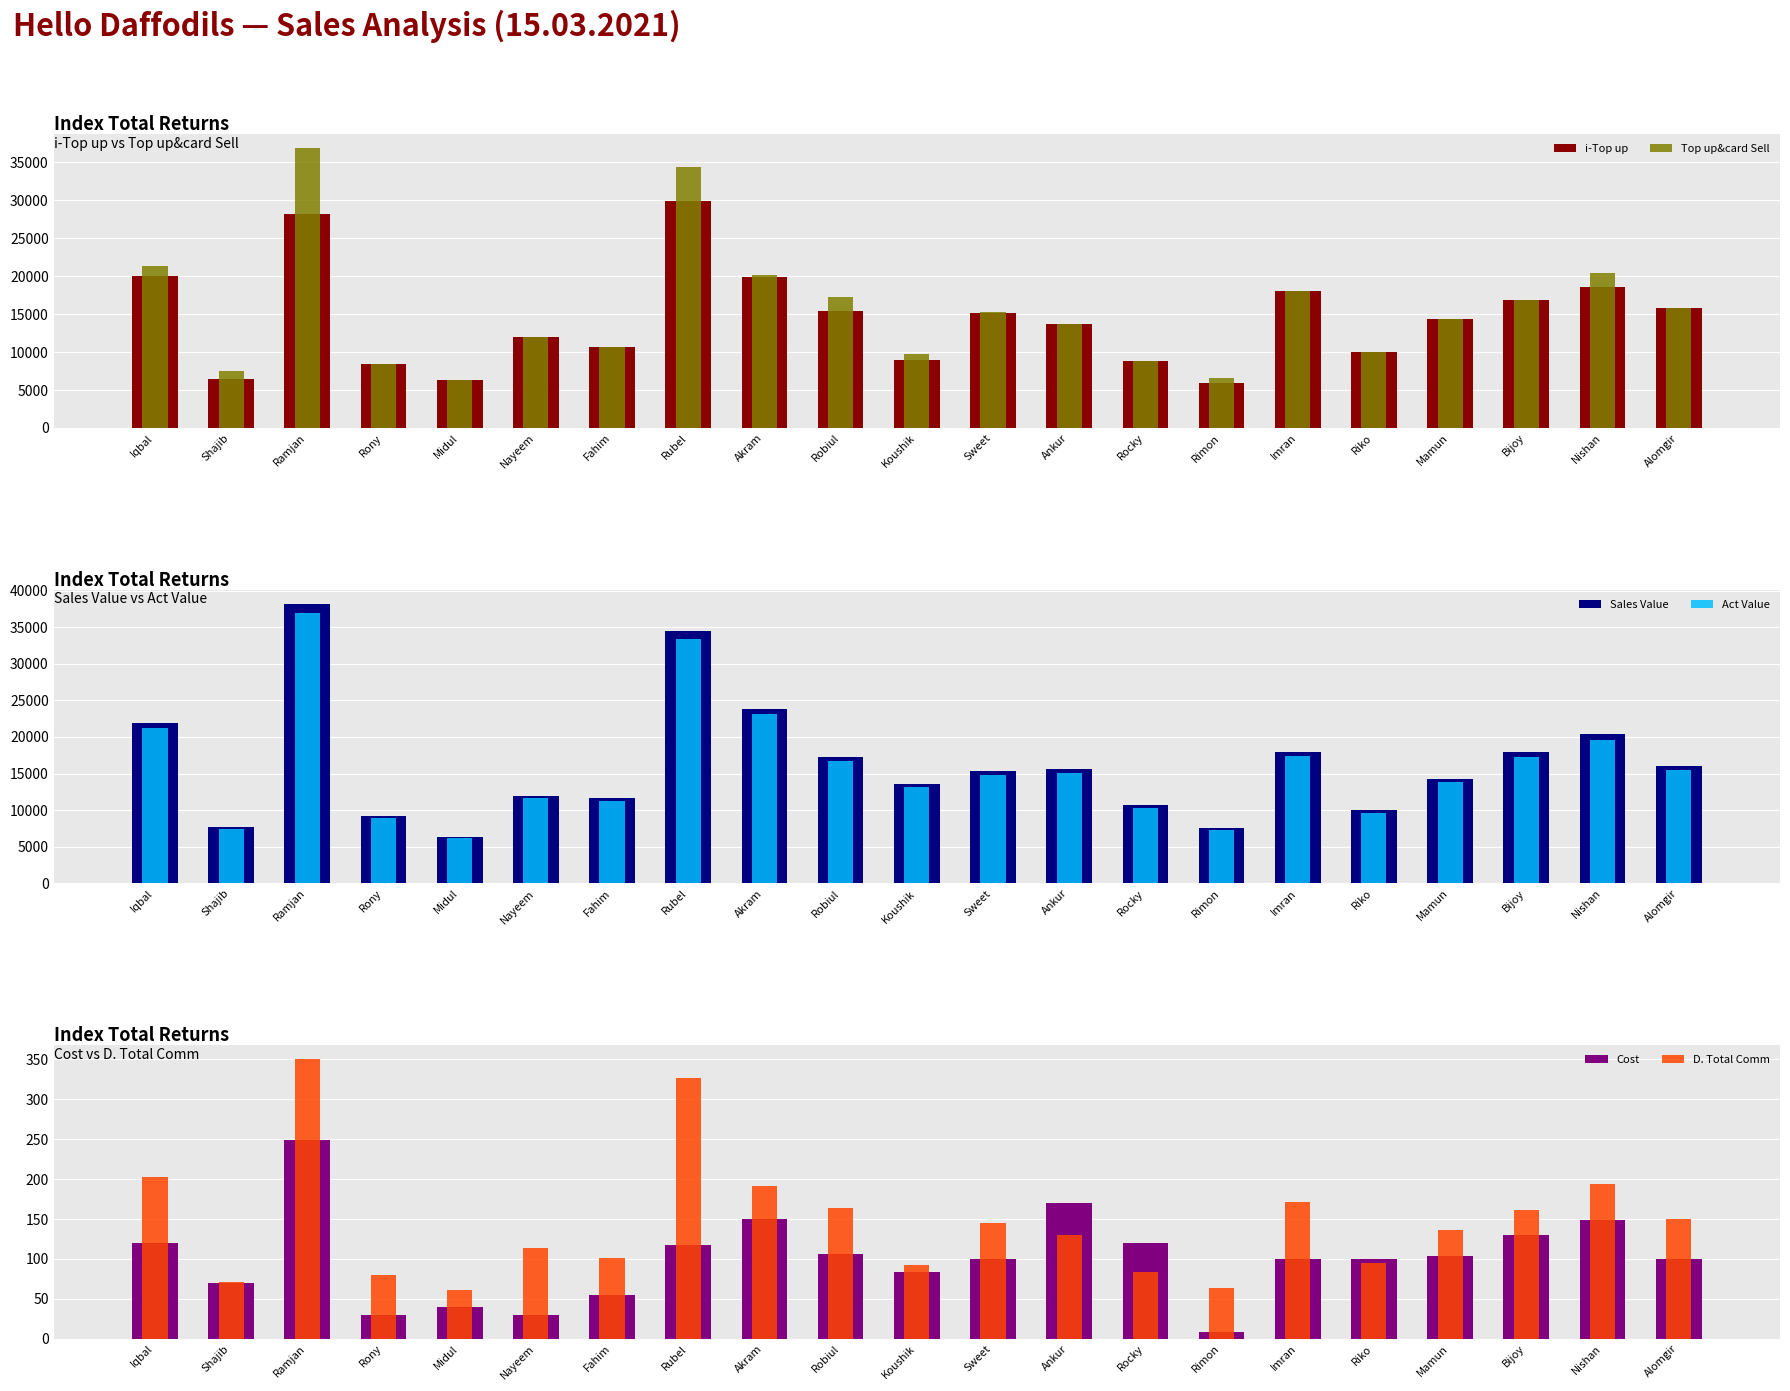

What is the sum of the Sales Value values at Mamun and Robiul?

31598.0